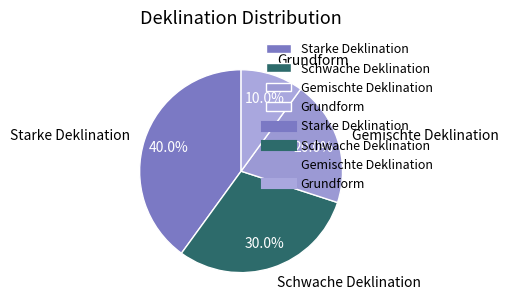

Count the number of slices in the pie.

4